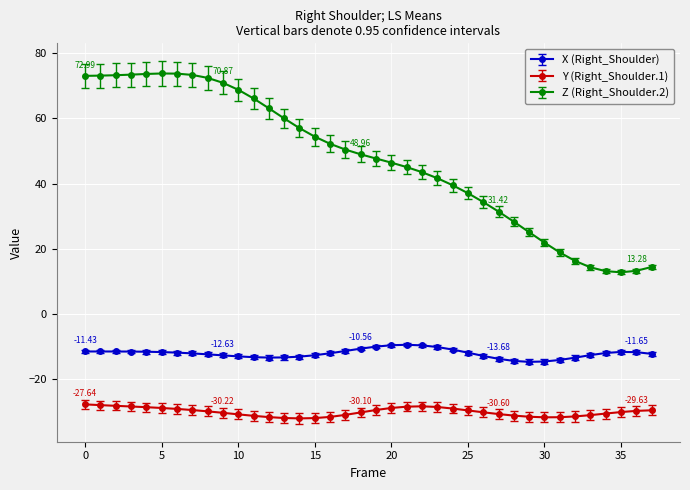

What is the difference between the maximum and minimum values in the Y (Right_Shoulder.1) series?

4.3